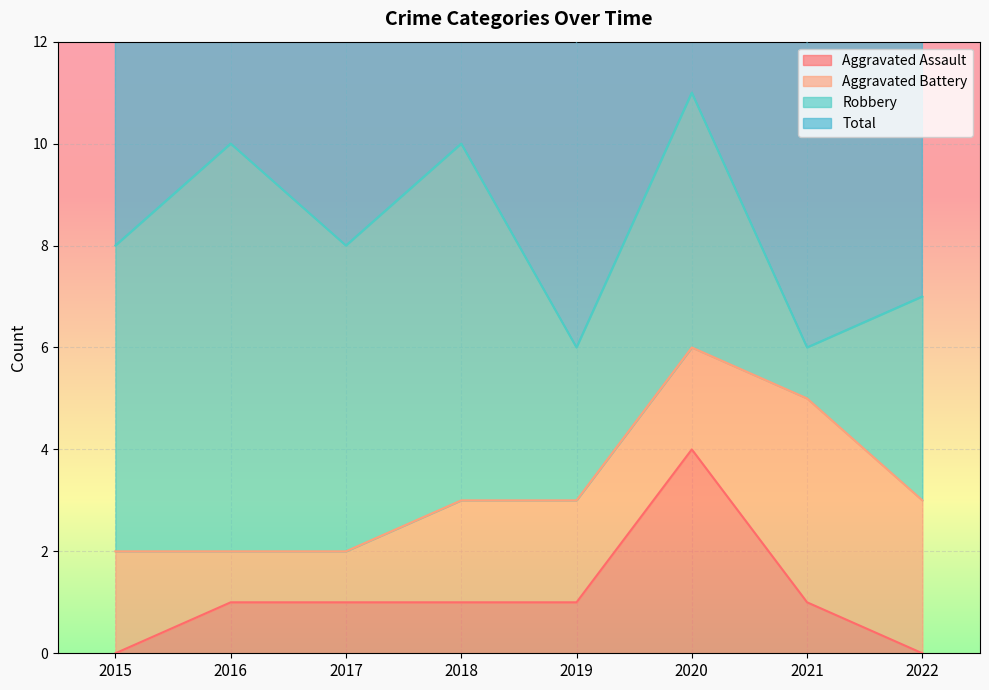

What is the difference between the Total values at 2015 and 2022?

1